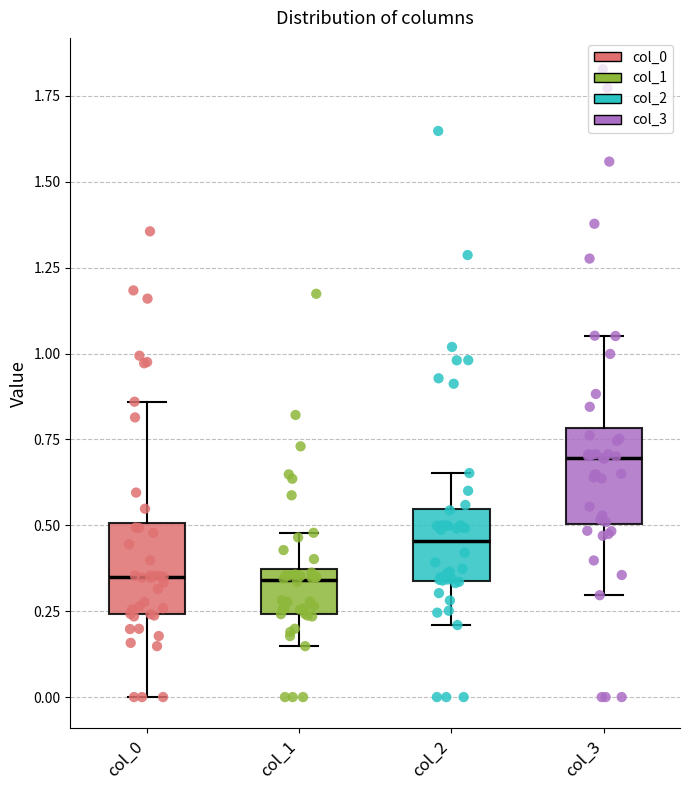

Reading left to right, read every box against the y-axis: the position of its median line, the range the box covers, and the ends of its whiskers. The values are not printed on the chart, so give them approximately, as read against the axis.

col_0: median 0.35, box 0.25 to 0.50, whiskers 0.00 to 0.85
col_1: median 0.35 (just below the box's upper edge), box 0.25 to 0.35, whiskers 0.15 to 0.50
col_2: median 0.45, box 0.35 to 0.55, whiskers 0.20 to 0.65
col_3: median 0.70, box 0.50 to 0.80, whiskers 0.30 to 1.05